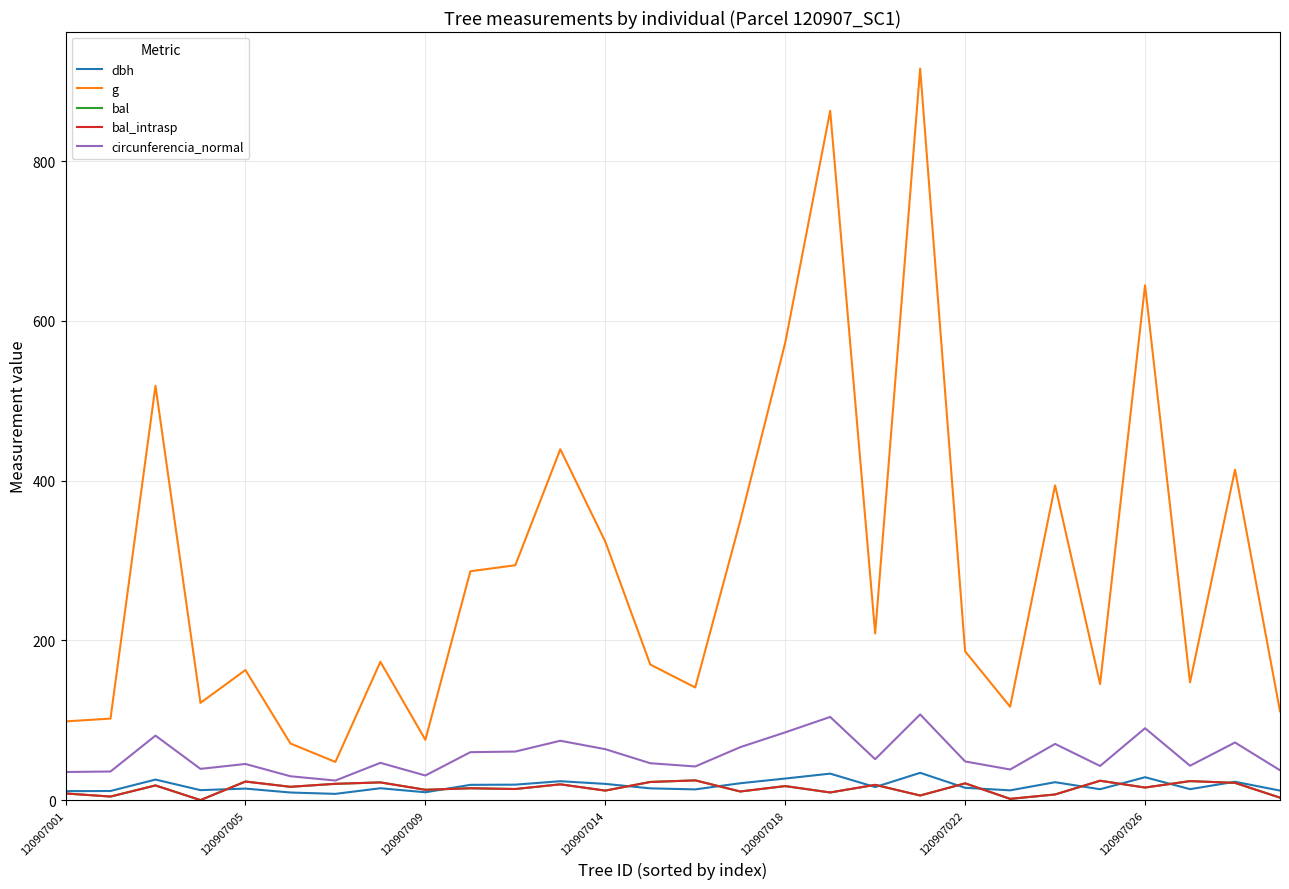

Does the chart display data point markers on the line(s)?

No